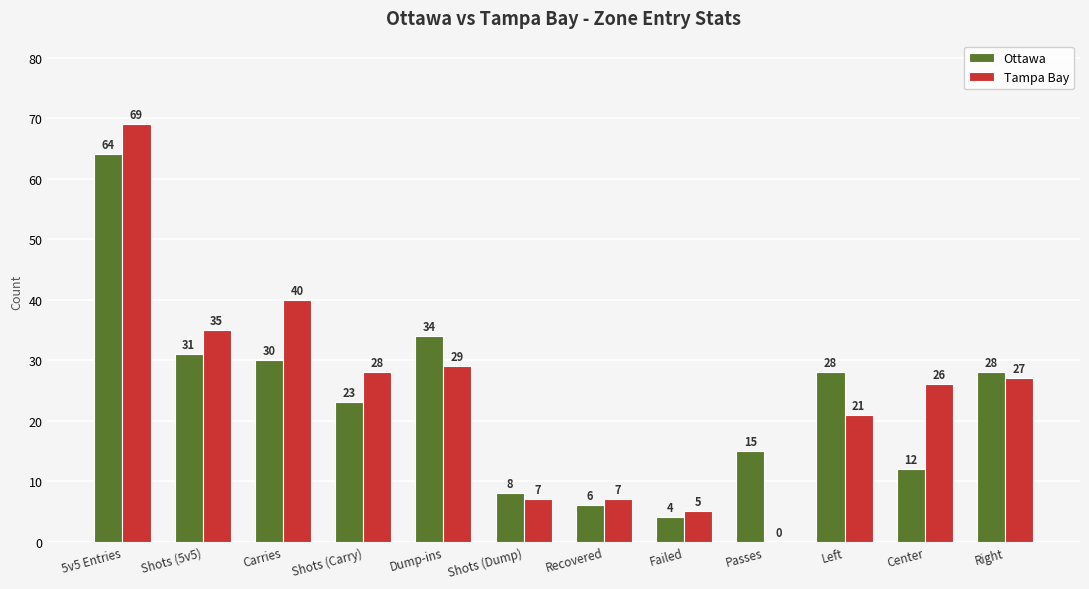

What is the sum of the Tampa Bay values at Failed and Carries?

45